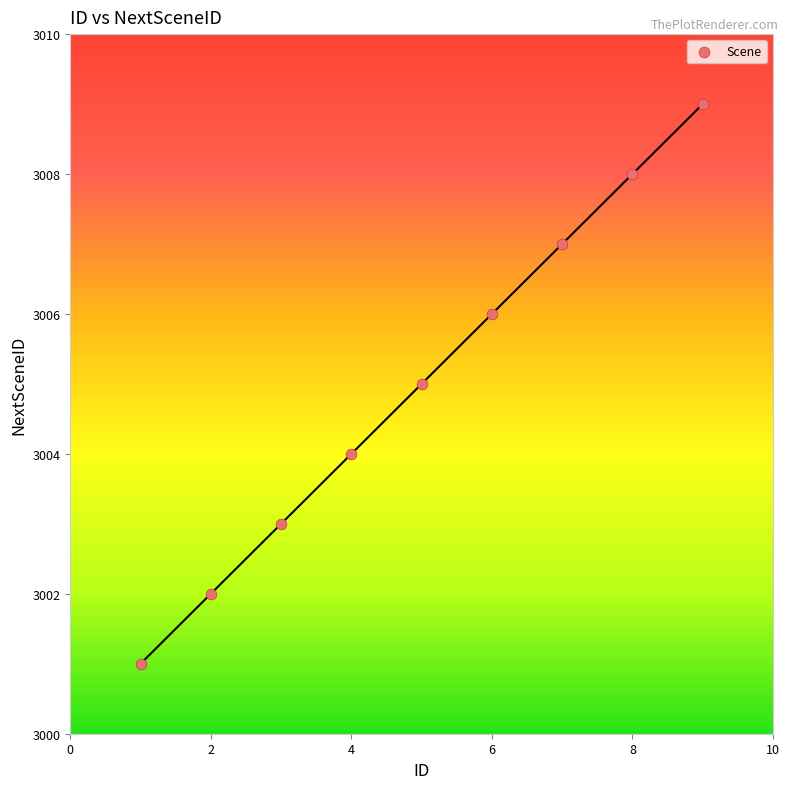

What is the range of X values (max minus min)?

8